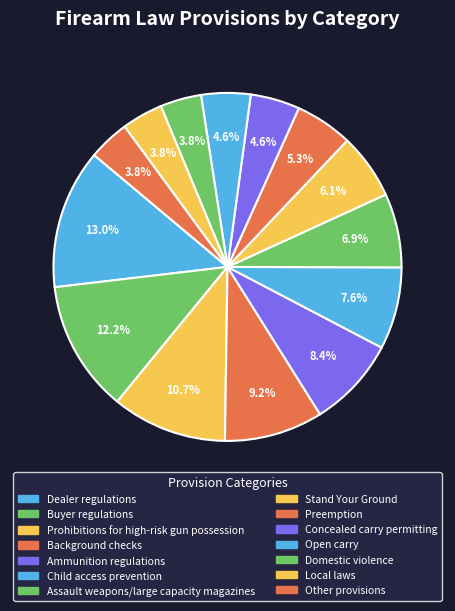

Is it true that Stand Your Ground is 6% of the pie?

True